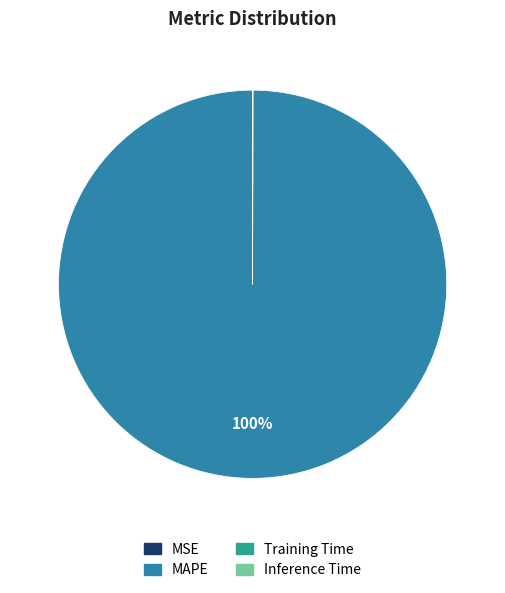

Does MAPE represent more than half of the total?

Yes